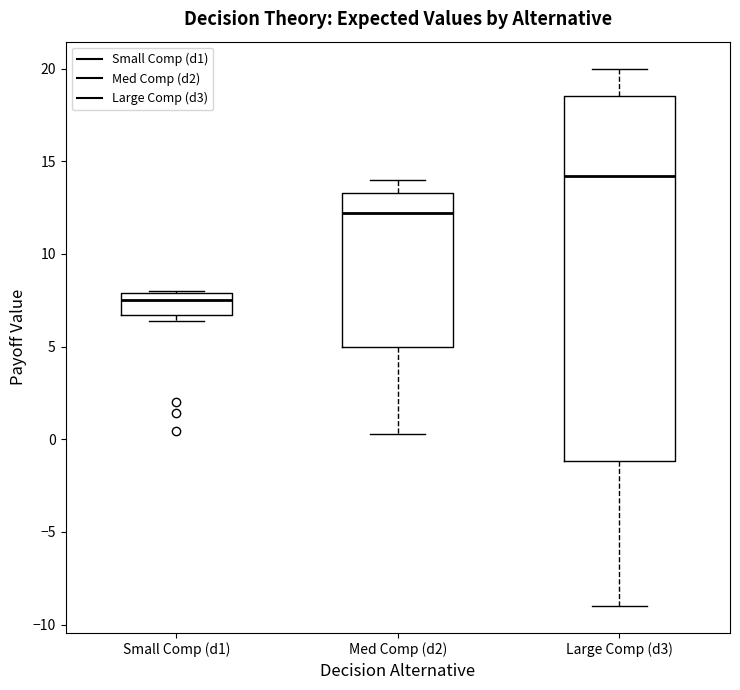

Which box's median line is the highest?

Large Comp (d3)